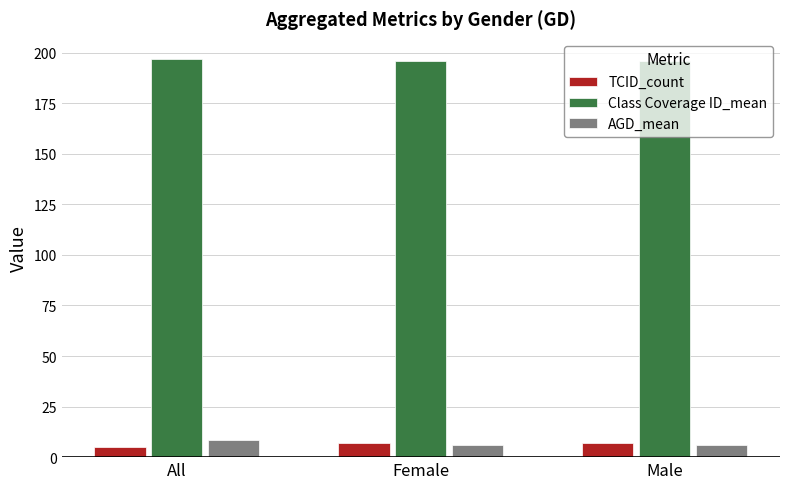

Is the value of AGD_mean at All greater than the value of Class Coverage ID_mean at All?

No